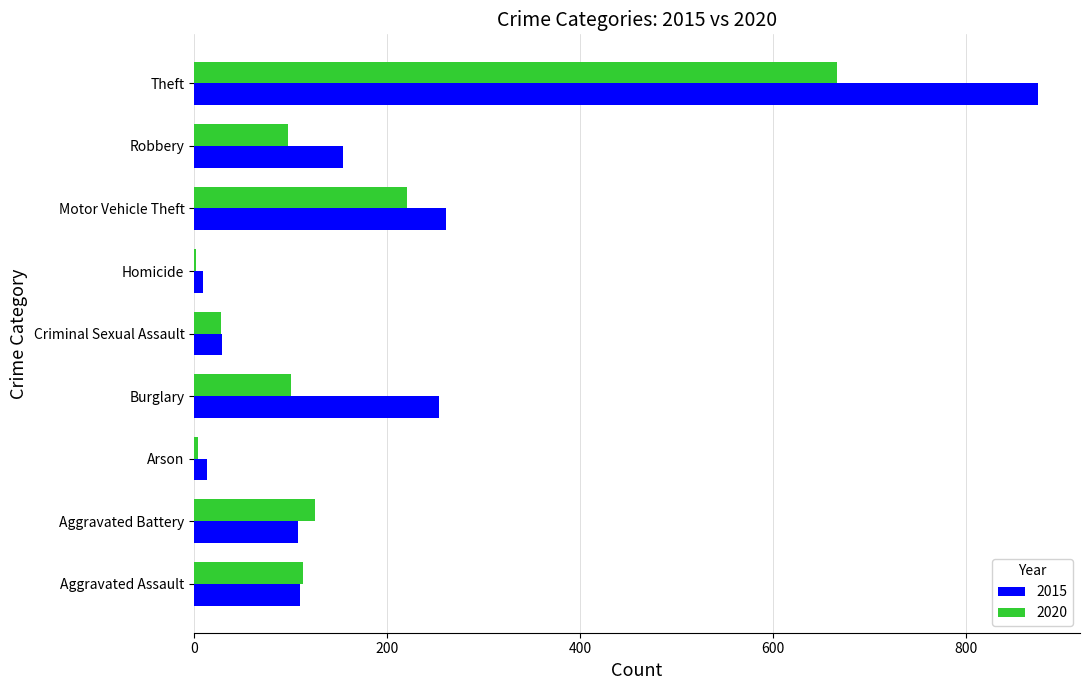

What are all the series names shown in the legend?

2015, 2020